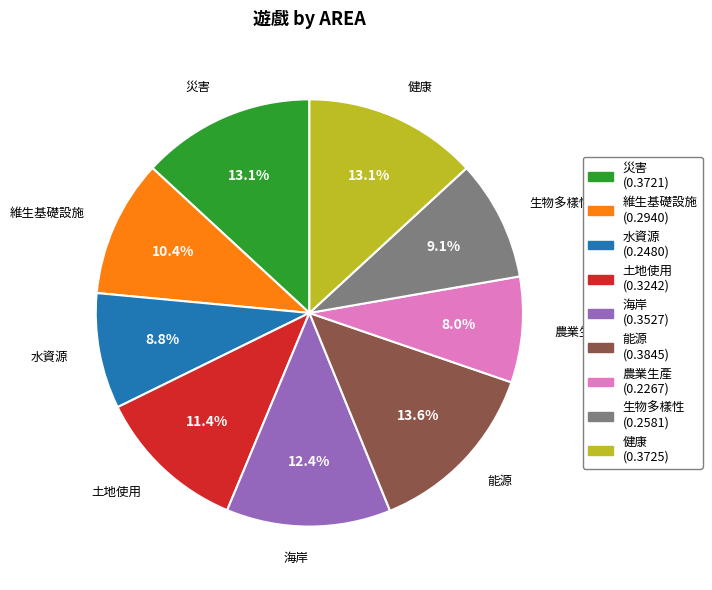

To the nearest percent, what is the combined percentage of 海岸 and 農業生產?

20%